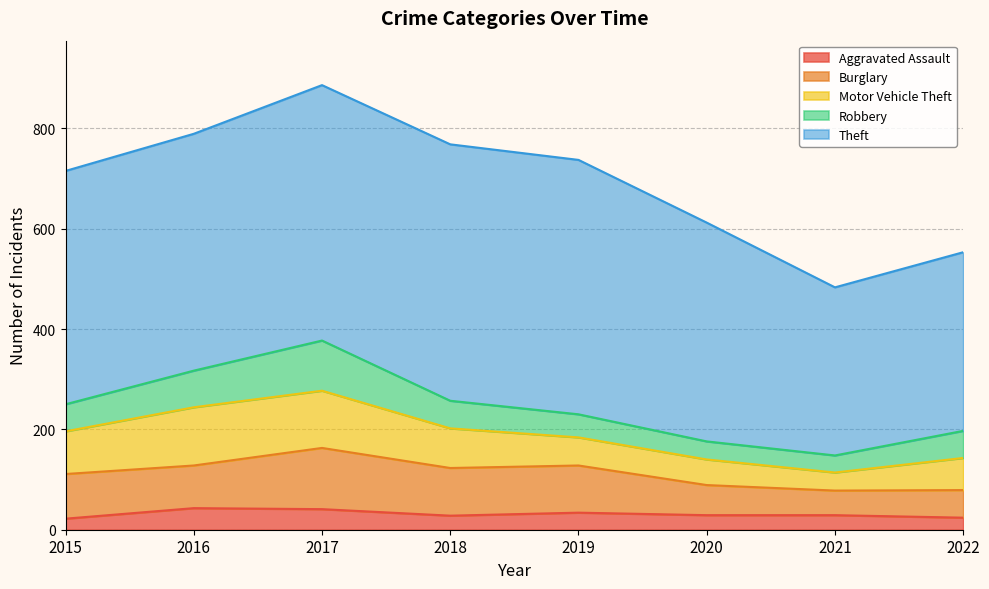

How many series are shown in this chart?

5